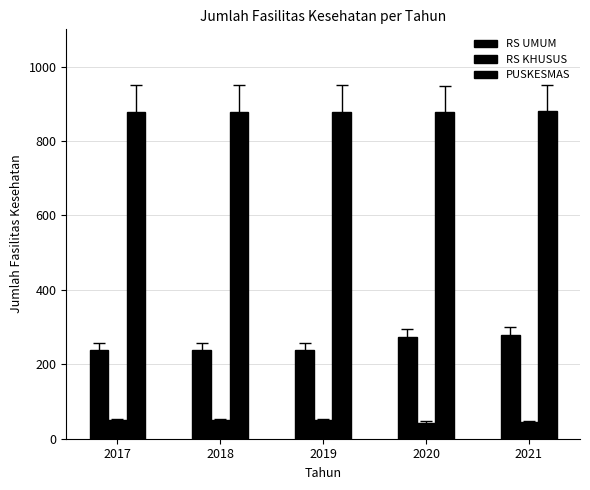

How many bars are there in each group?

3